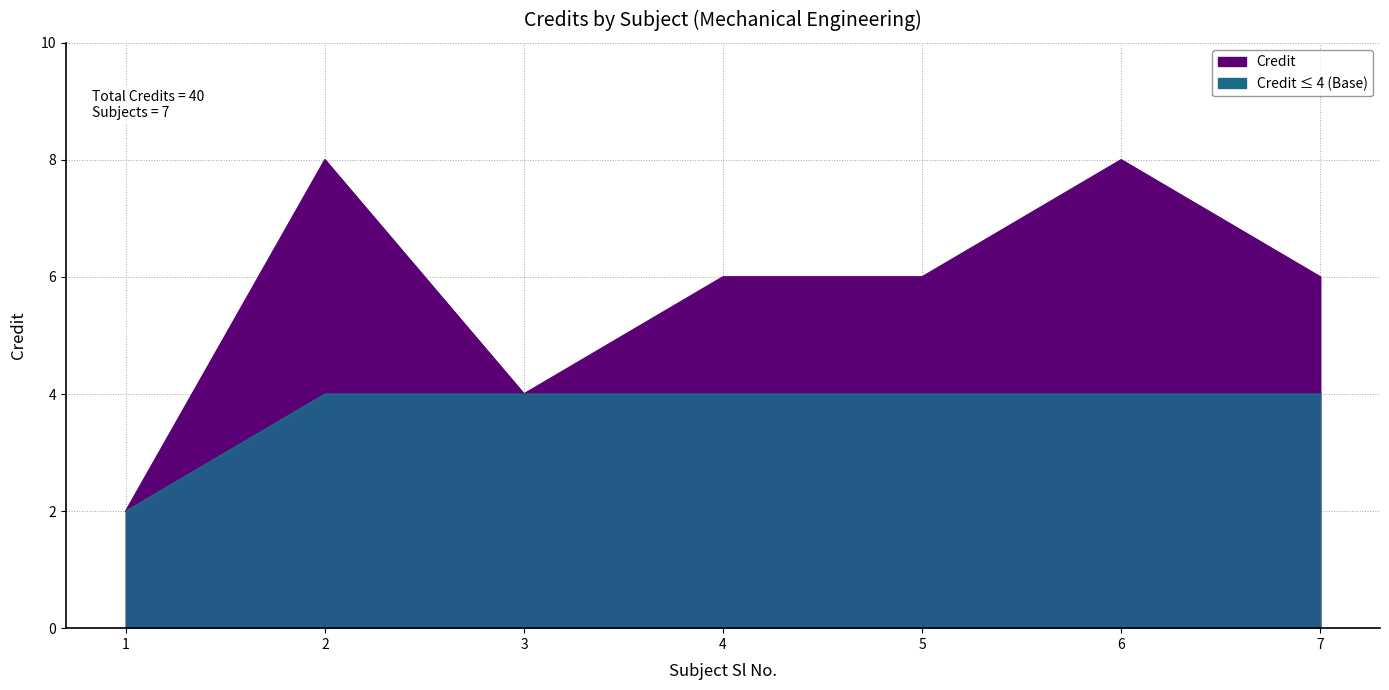

List the labels in order of value, largest first.

2, 6, 4, 5, 7, 3, 1